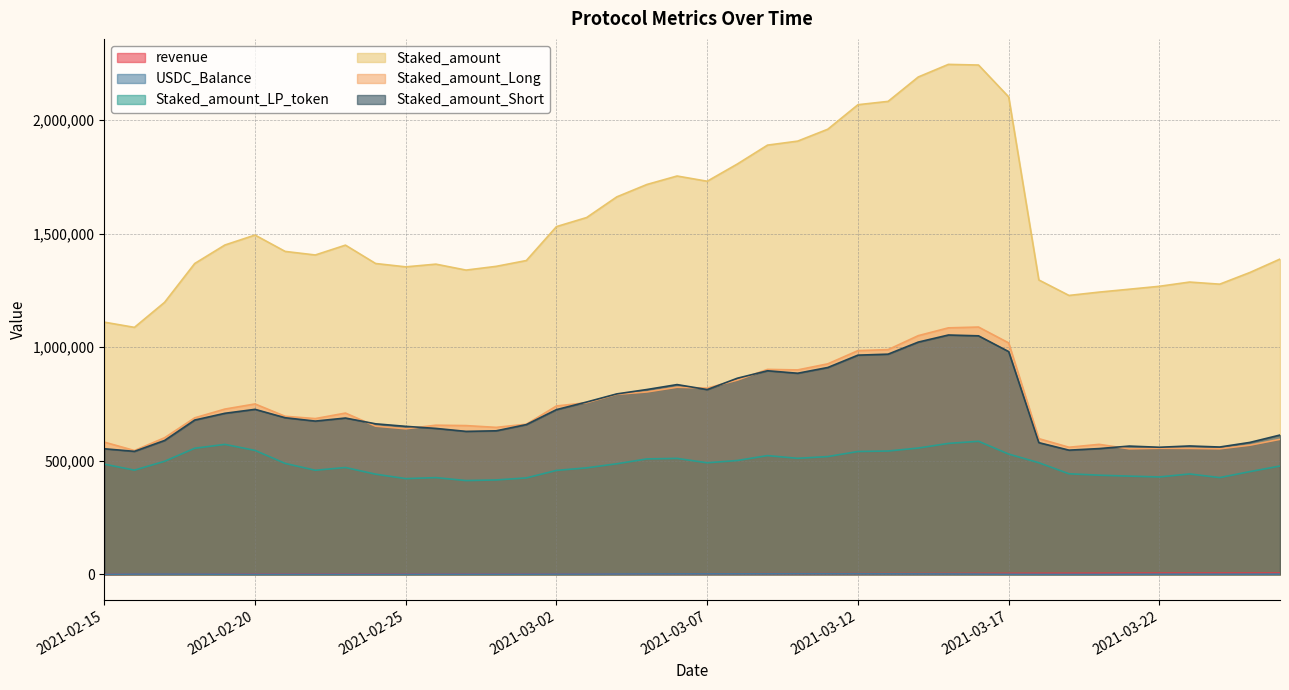

What is the value of the Staked_amount_LP_token point at the 5th from the left?

571980.3